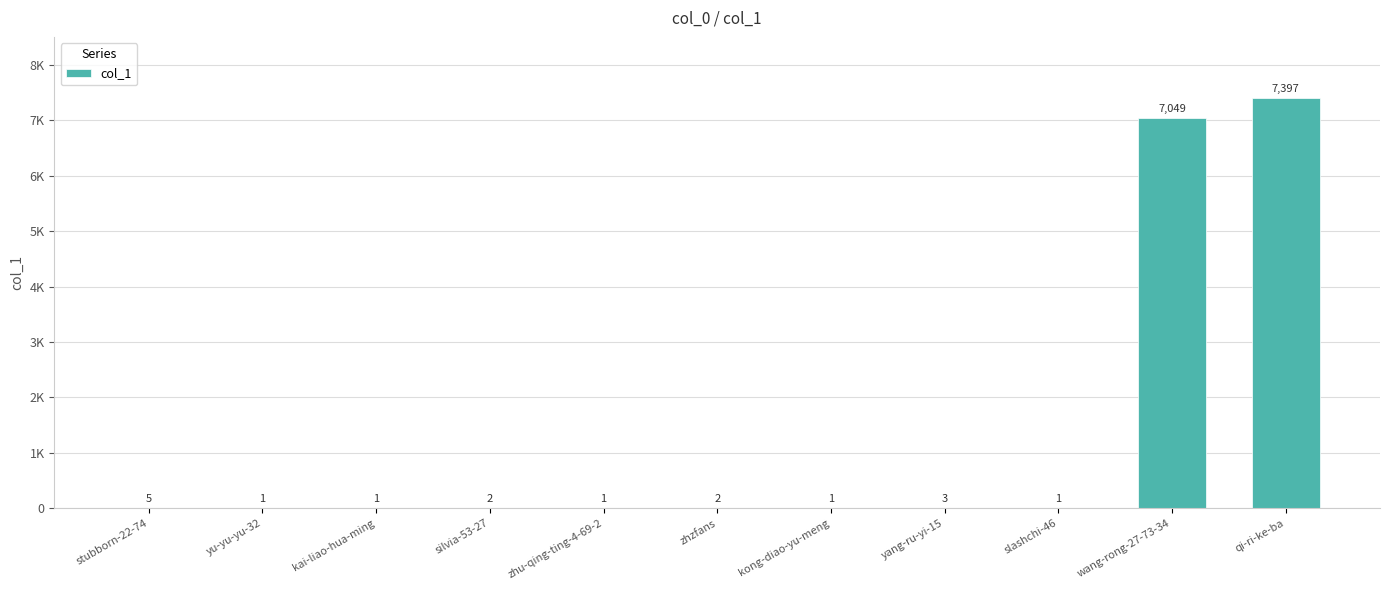

List the labels in order of value, smallest first.

yu-yu-yu-32, kai-liao-hua-ming, zhu-qing-ting-4-69-2, kong-diao-yu-meng, slashchi-46, silvia-53-27, zhzfans, yang-ru-yi-15, stubborn-22-74, wang-rong-27-73-34, qi-ri-ke-ba